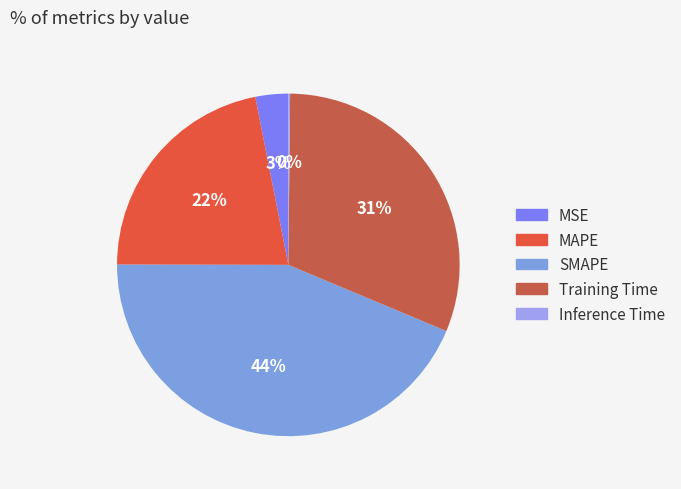

Does any single category account for the majority?

No